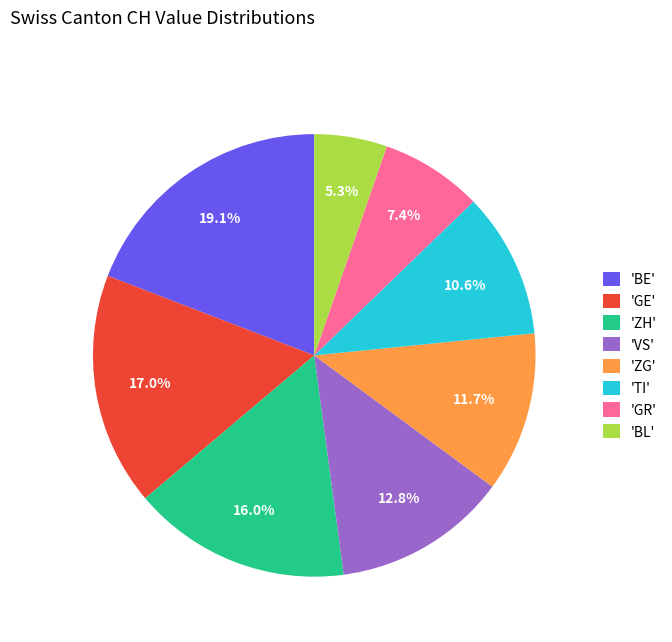

How many slices are in this pie chart?

8